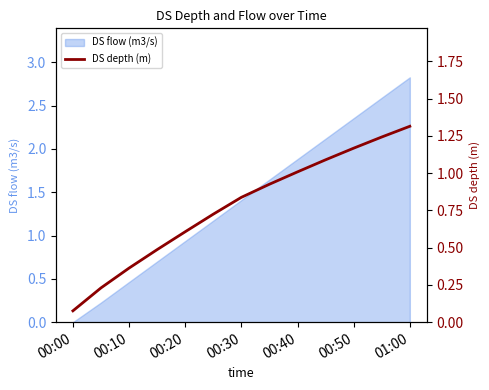

True or false: DS flow (m3/s) has a value of 3.7 at 00:50.

False